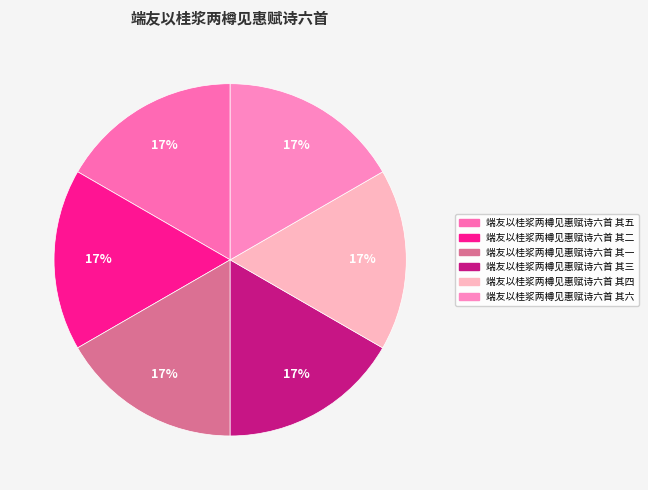

To the nearest percent, what percentage of the pie is 端友以桂浆两樽见惠赋诗六首 其四?

17%